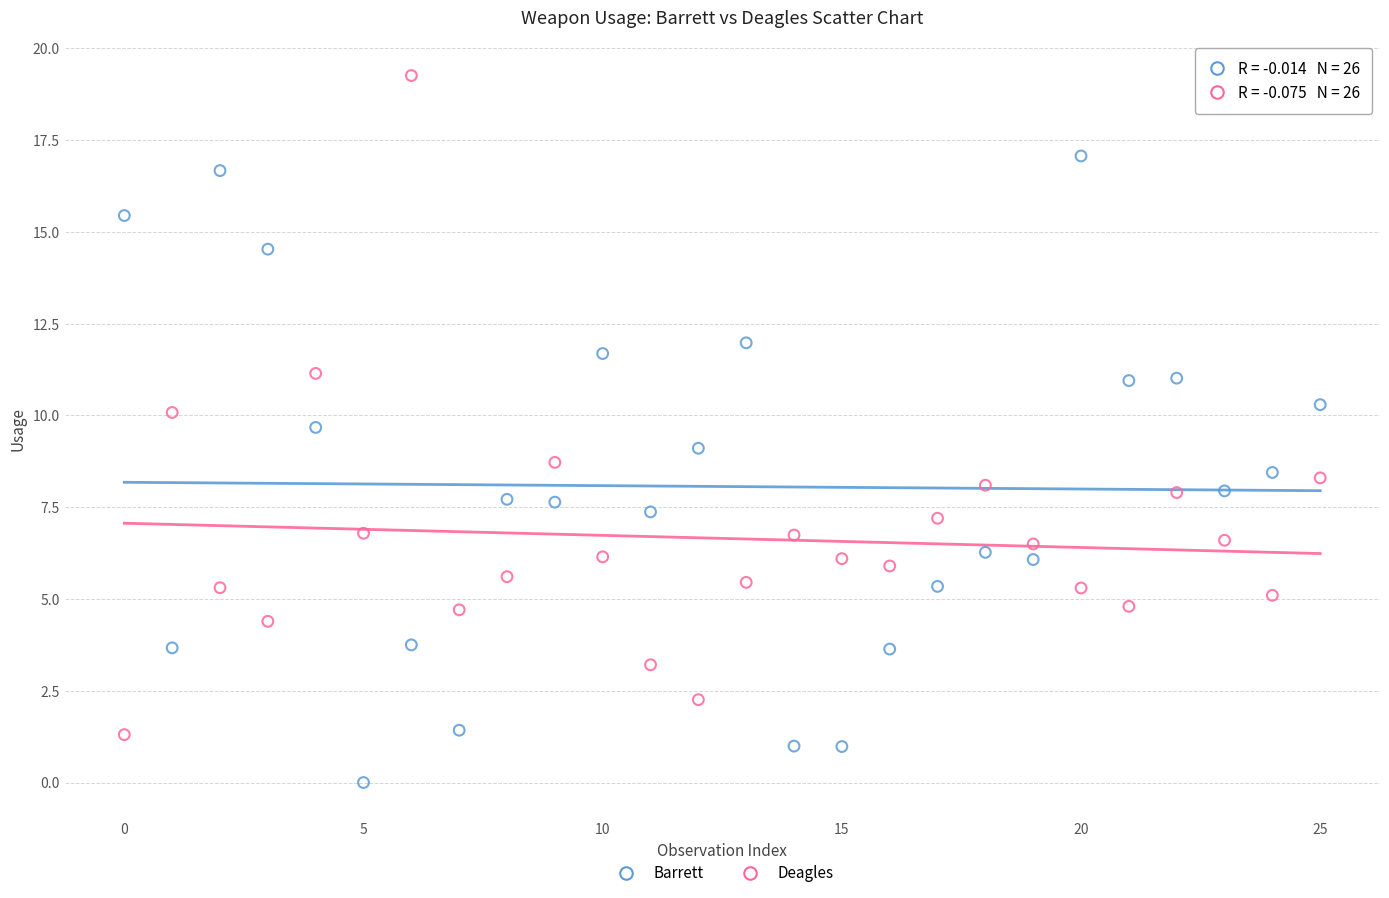

Which series has the widest spread of Y values?

Deagles